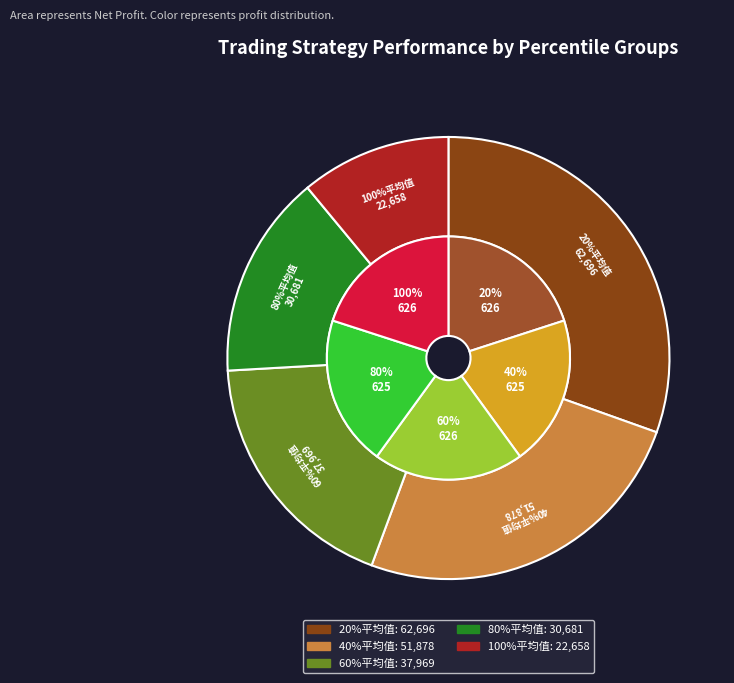

What is the ratio of the value at 80%平均值 to the value at 100%平均值?

1.4